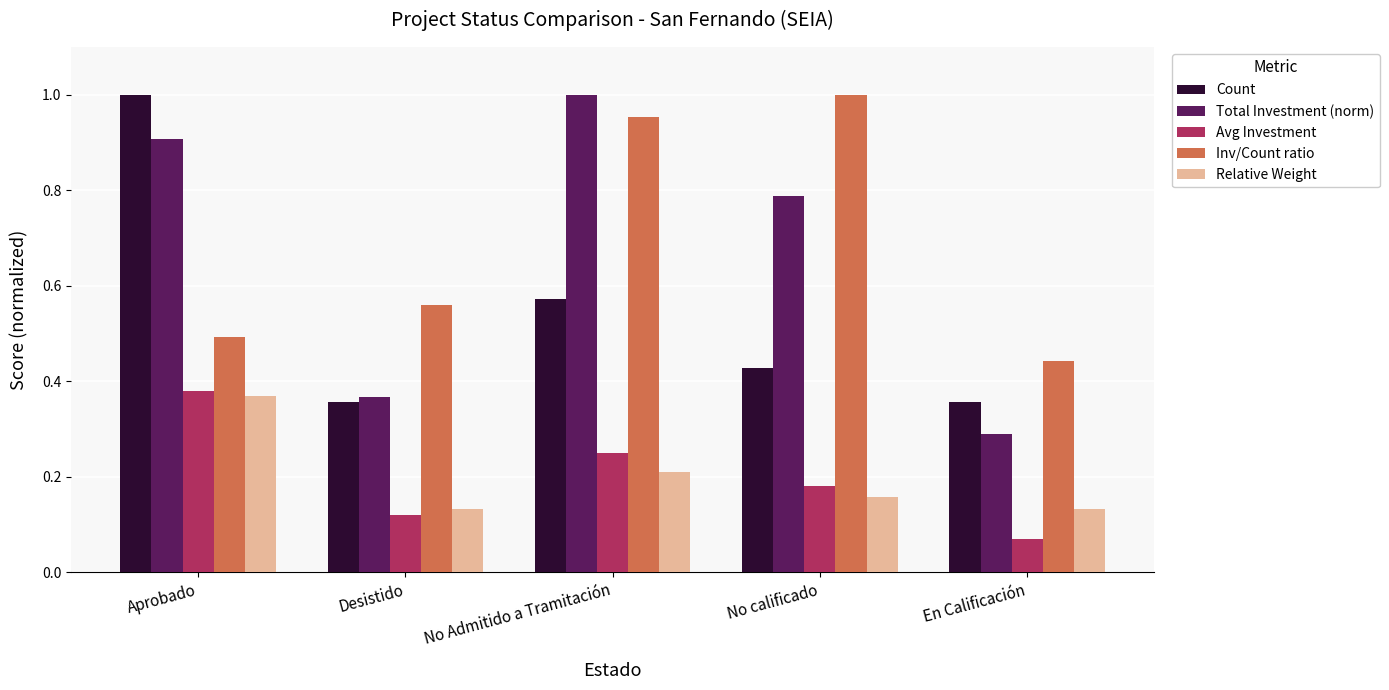

What is the difference between the Avg Investment values at Aprobado and Desistido?

0.3